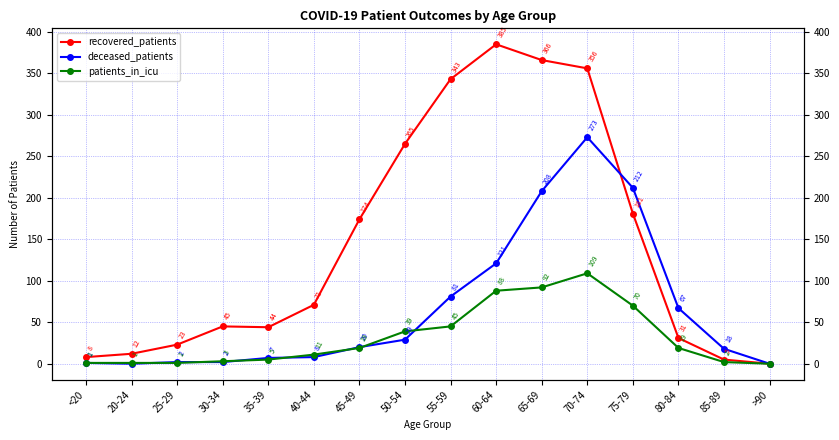

Reading left to right, transcribe all the data shown in this chart.

recovered_patients: <20=8	20-24=12	25-29=23	30-34=45	35-39=44	40-44=71	45-49=174	50-54=265	55-59=343	60-64=385	65-69=366	70-74=356	75-79=181	80-84=31	85-89=5	>90=0
deceased_patients: <20=1	20-24=0	25-29=2	30-34=2	35-39=7	40-44=8	45-49=20	50-54=29	55-59=81	60-64=121	65-69=208	70-74=273	75-79=212	80-84=67	85-89=18	>90=0
patients_in_icu: <20=1	20-24=1	25-29=1	30-34=3	35-39=5	40-44=11	45-49=19	50-54=39	55-59=45	60-64=88	65-69=92	70-74=109	75-79=70	80-84=19	85-89=2	>90=0